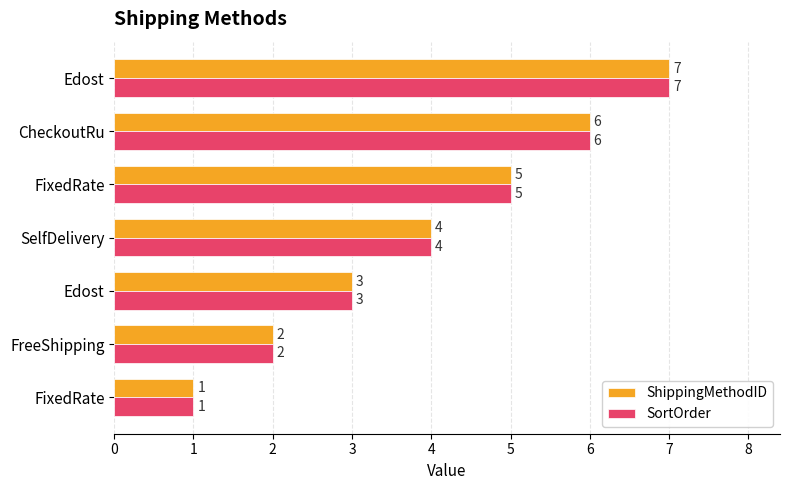

Reading right to left, list all the values displayed in this chart.

ShippingMethodID: 7	6	5	4	3	2	1
SortOrder: 7	6	5	4	3	2	1